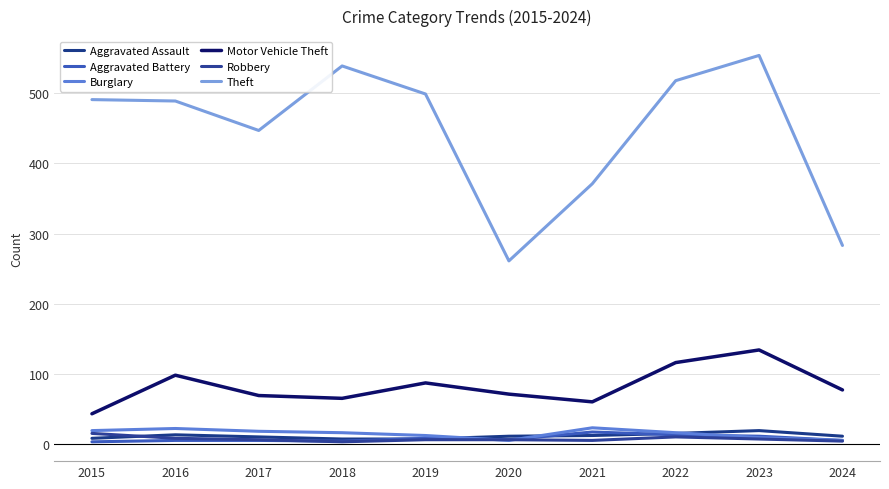

At which label does Theft reach its minimum?

2020